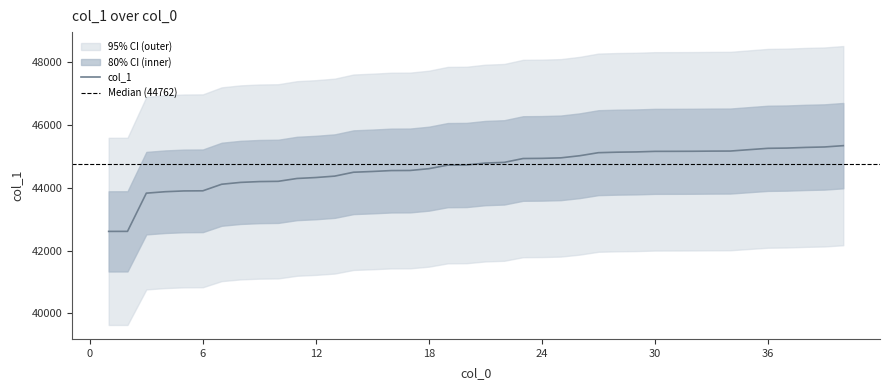

List the labels in order of value, largest first.

40, 39, 38, 37, 36, 35, 34, 33, 32, 31, 30, 29, 28, 27, 26, 25, 24, 23, 22, 21, 20, 19, 18, 17, 16, 15, 14, 13, 12, 11, 10, 9, 8, 7, 6, 5, 4, 3, 2, 1